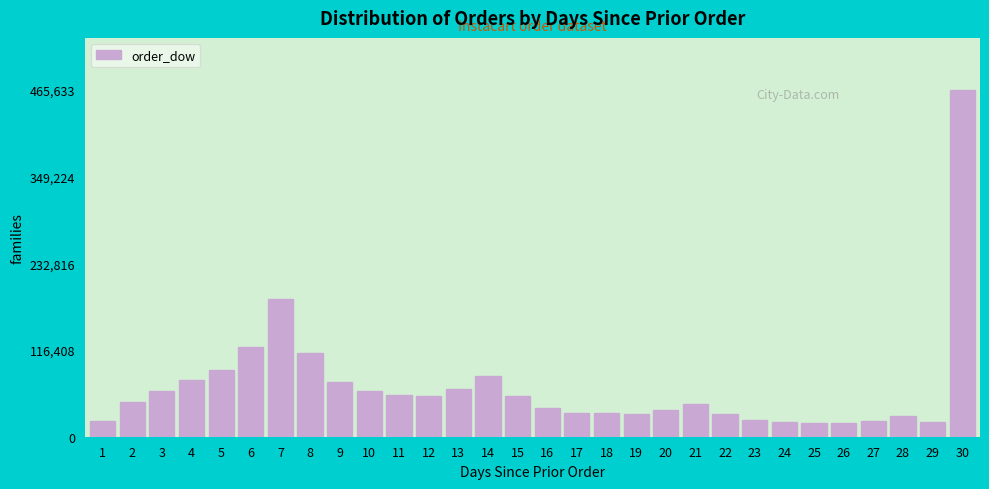

What is the difference between the values at 22 and 11?

25524